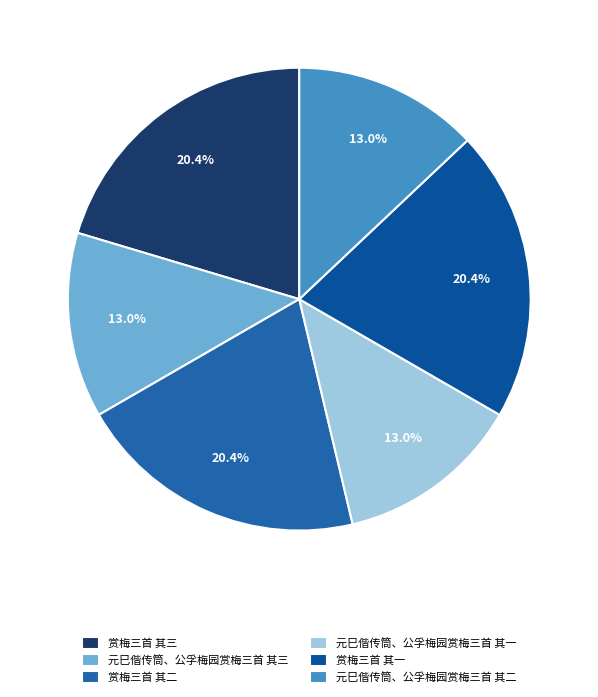

What is the total percentage of 元巳偕传筒、公孚梅园赏梅三首 其一 and 元巳偕传筒、公孚梅园赏梅三首 其三?

25.9%